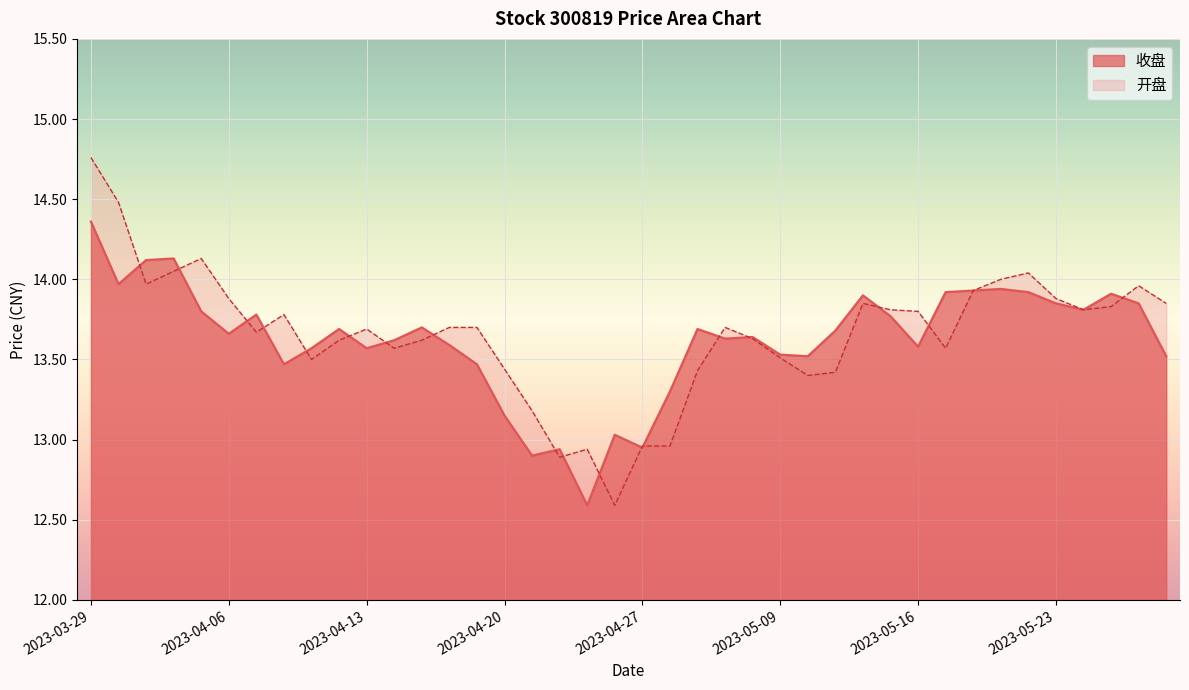

At which label does 开盘 reach its peak?

2023-03-29